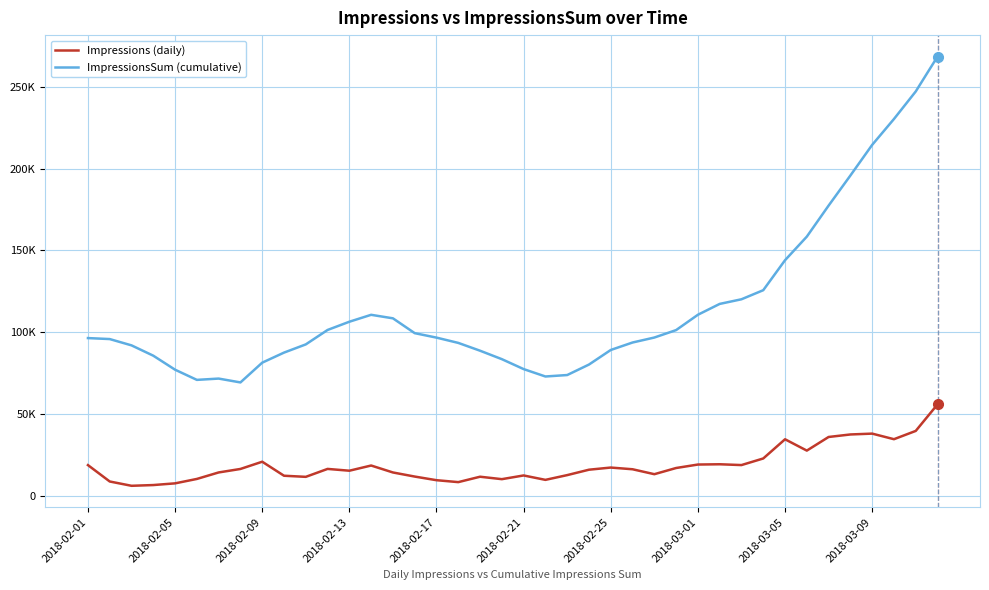

At which label does Impressions (daily) first exceed 16119?

2018-02-01